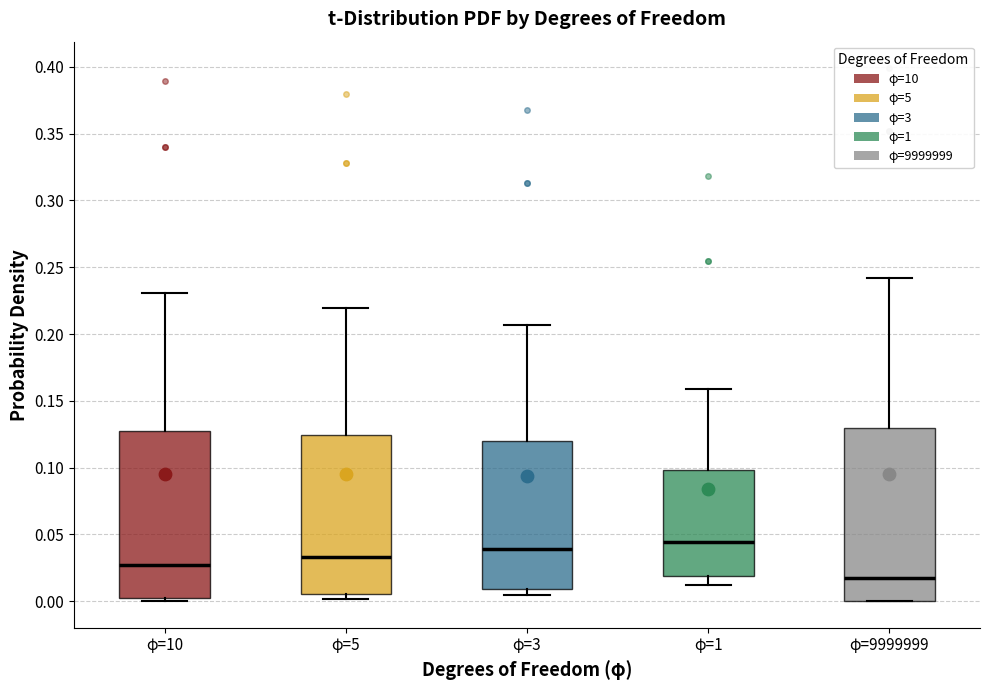

Reading left to right, read every box against the y-axis: the position of its median line, the range the box covers, and the ends of its whiskers. The values are not printed on the chart, so give them approximately, as read against the axis.

φ=10: median 0.025, box 0.000 to 0.125, whiskers 0.000 (just below the box's lower edge) to 0.230
φ=5: median 0.035, box 0.005 to 0.125, whiskers 0.000 to 0.220
φ=3: median 0.040, box 0.010 to 0.120, whiskers 0.005 to 0.205
φ=1: median 0.045, box 0.020 to 0.100, whiskers 0.010 to 0.160
φ=9999999: median 0.020, box 0.000 to 0.130, whiskers 0.000 to 0.240